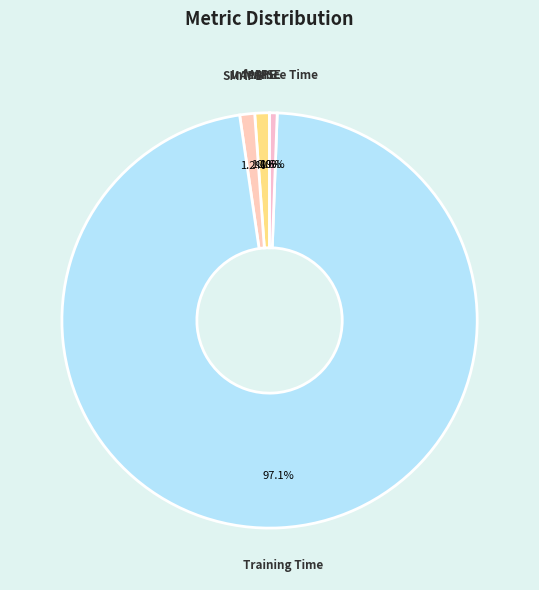

To the nearest percent, what portion does MAPE represent?

1%